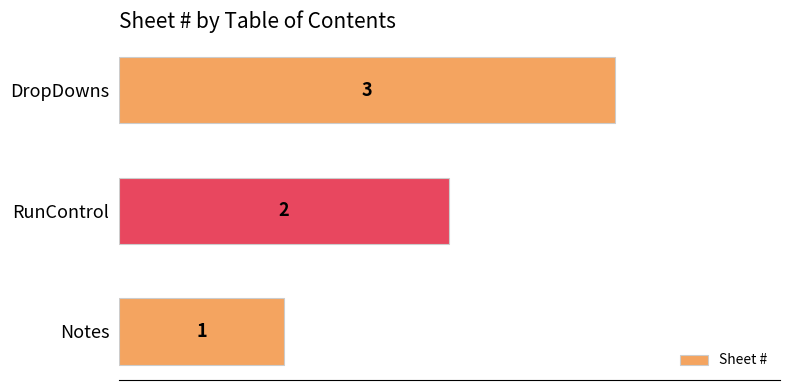

Which has a higher value, DropDowns or Notes?

DropDowns